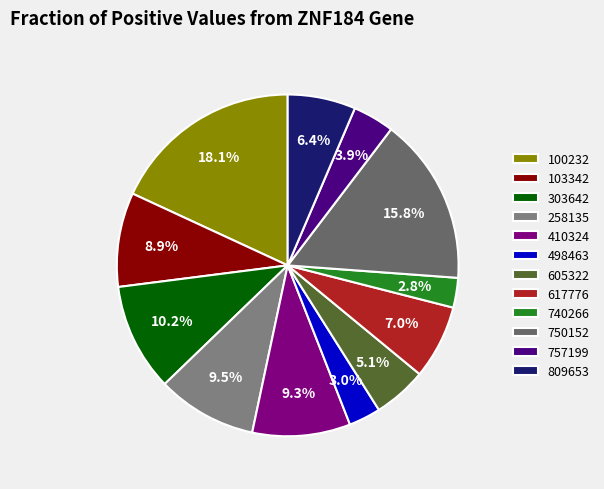

Does 103342 account for over 50% of the chart?

No